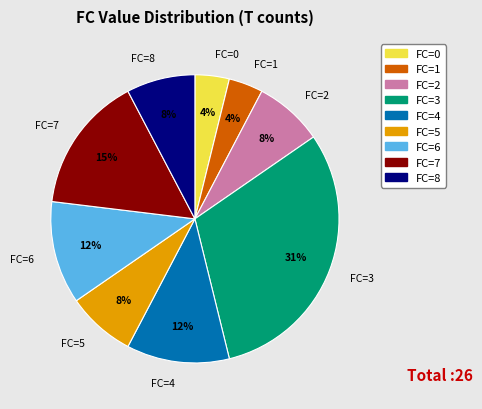

Between FC=0 and FC=6, which is larger?

FC=6